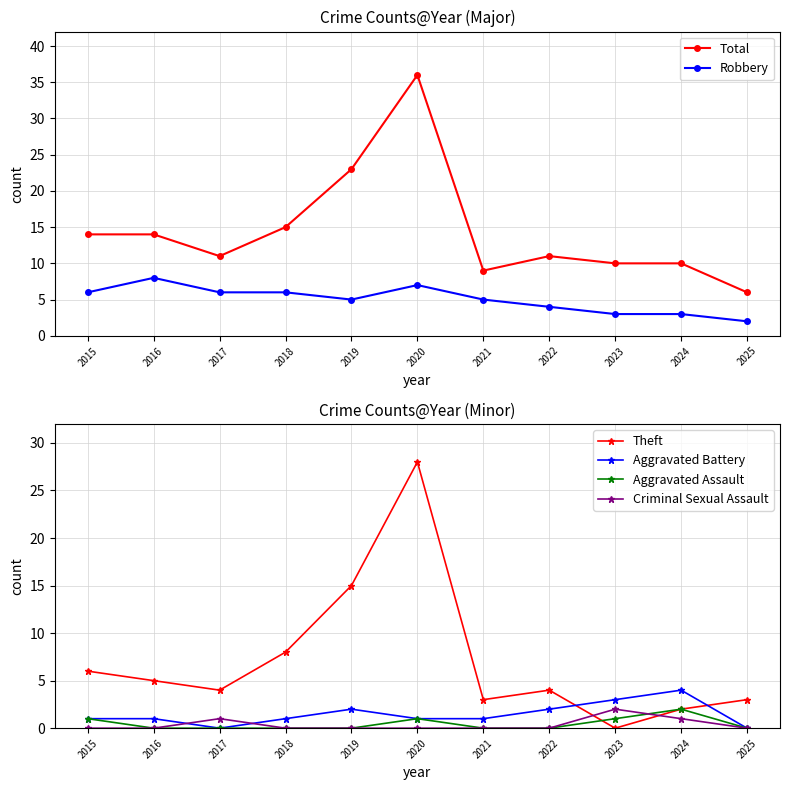

Which series has the largest total across all categories?

Total